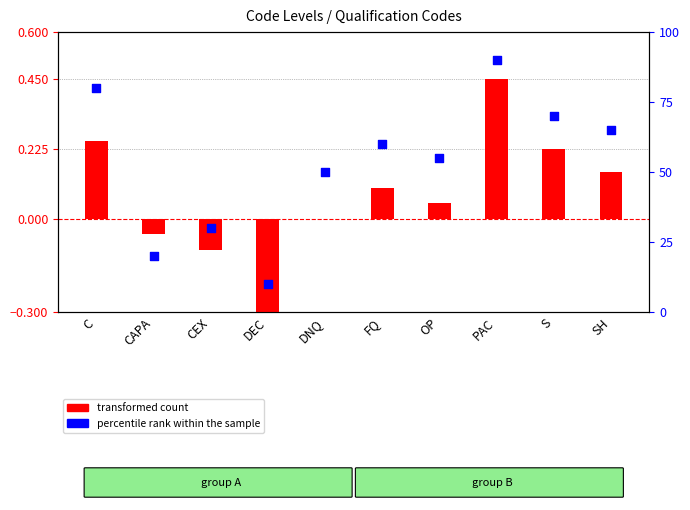

Which series contains the highest Y value?

percentile rank within the sample